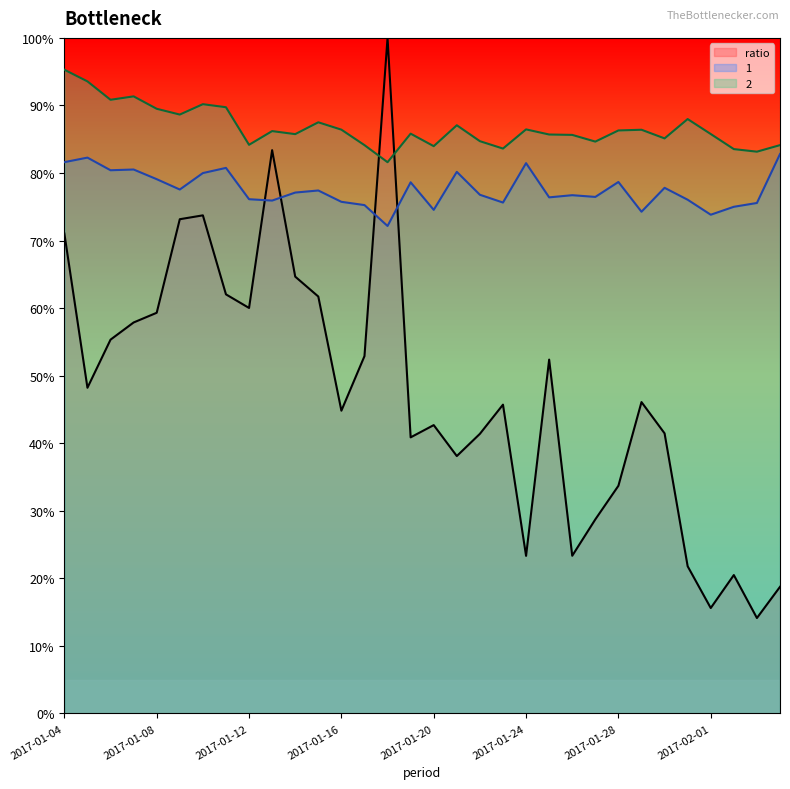

Reading right to left, list all the values displayed in this chart.

ratio: 2017-02-04=18.7	2017-02-03=14.1	2017-02-02=20.5	2017-02-01=15.6	2017-01-31=21.8	2017-01-30=41.5	2017-01-29=46.1	2017-01-28=33.7	2017-01-27=28.7	2017-01-26=23.3	2017-01-25=52.4	2017-01-24=23.3	2017-01-23=45.7	2017-01-22=41.4	2017-01-21=38.1	2017-01-20=42.7	2017-01-19=40.9	2017-01-18=100.0	2017-01-17=52.9	2017-01-16=44.8	2017-01-15=61.7	2017-01-14=64.7	2017-01-13=83.4	2017-01-12=60.0	2017-01-11=62.0	2017-01-10=73.7	2017-01-09=73.2	2017-01-08=59.3	2017-01-07=57.9	2017-01-06=55.3	2017-01-05=48.2	2017-01-04=71.0
1: 2017-02-04=82.8	2017-02-03=75.6	2017-02-02=75.0	2017-02-01=73.8	2017-01-31=76.0	2017-01-30=77.8	2017-01-29=74.3	2017-01-28=78.7	2017-01-27=76.5	2017-01-26=76.7	2017-01-25=76.4	2017-01-24=81.5	2017-01-23=75.6	2017-01-22=76.8	2017-01-21=80.2	2017-01-20=74.5	2017-01-19=78.6	2017-01-18=72.2	2017-01-17=75.3	2017-01-16=75.7	2017-01-15=77.4	2017-01-14=77.1	2017-01-13=75.9	2017-01-12=76.1	2017-01-11=80.8	2017-01-10=80.0	2017-01-09=77.6	2017-01-08=79.1	2017-01-07=80.5	2017-01-06=80.4	2017-01-05=82.3	2017-01-04=81.6
2: 2017-02-04=84.1	2017-02-03=83.2	2017-02-02=83.5	2017-02-01=85.8	2017-01-31=88.0	2017-01-30=85.1	2017-01-29=86.4	2017-01-28=86.3	2017-01-27=84.6	2017-01-26=85.6	2017-01-25=85.7	2017-01-24=86.5	2017-01-23=83.6	2017-01-22=84.7	2017-01-21=87.1	2017-01-20=84.0	2017-01-19=85.8	2017-01-18=81.6	2017-01-17=84.1	2017-01-16=86.4	2017-01-15=87.5	2017-01-14=85.8	2017-01-13=86.2	2017-01-12=84.2	2017-01-11=89.7	2017-01-10=90.2	2017-01-09=88.7	2017-01-08=89.5	2017-01-07=91.3	2017-01-06=90.8	2017-01-05=93.6	2017-01-04=95.3